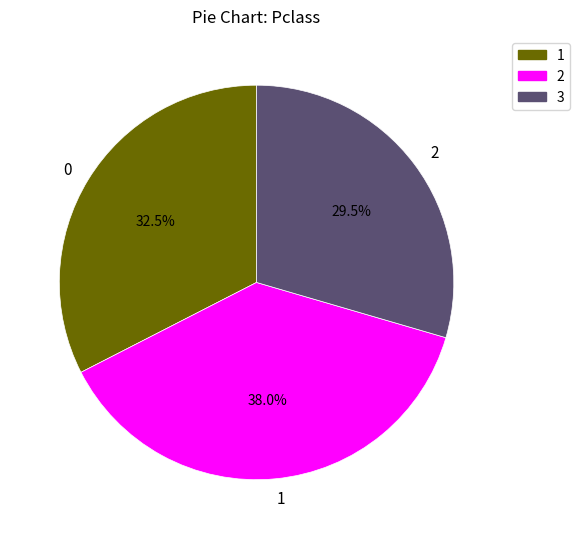

Does 1 represent more than half of the total?

No